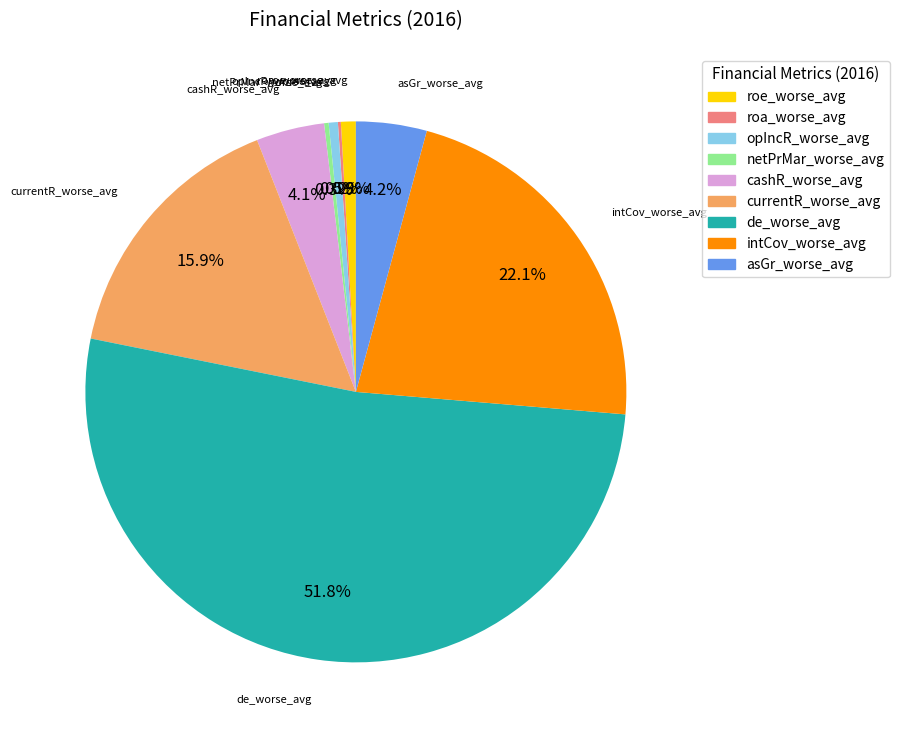

Which has a higher value, opIncR_worse_avg or intCov_worse_avg?

intCov_worse_avg